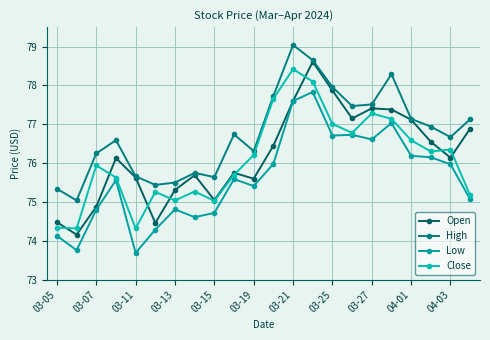

What are all the series names shown in the legend?

Open, High, Low, Close